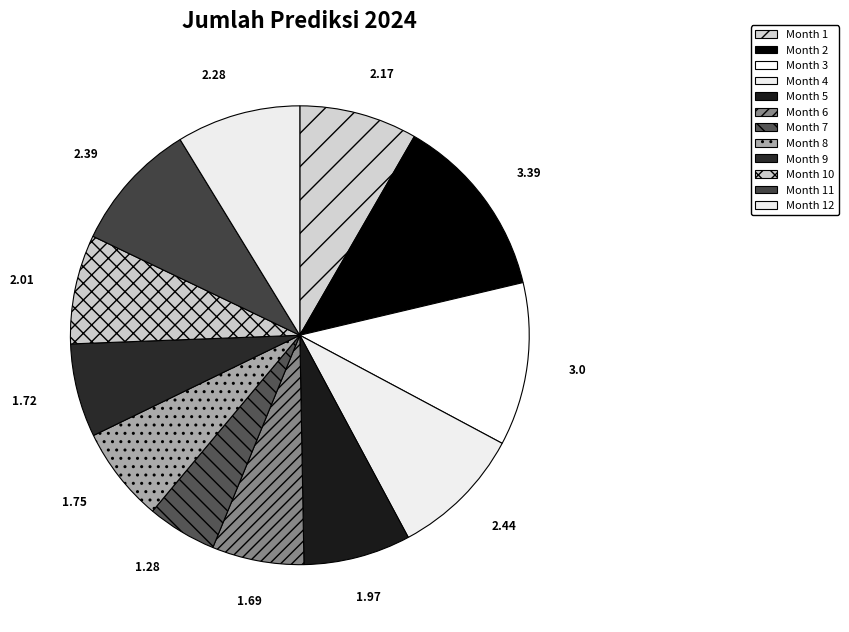

Count the number of slices in the pie.

12